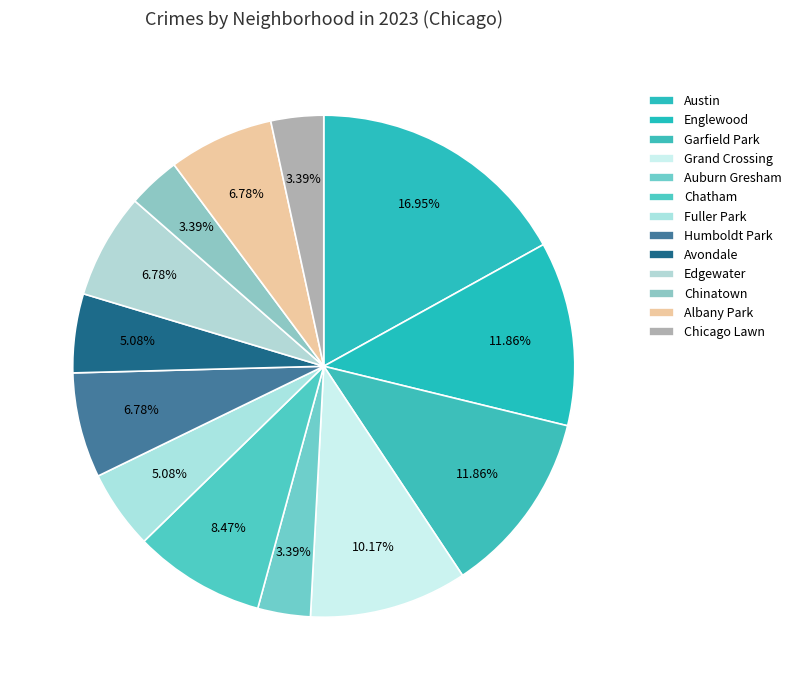

To the nearest percent, what portion does Avondale represent?

5%